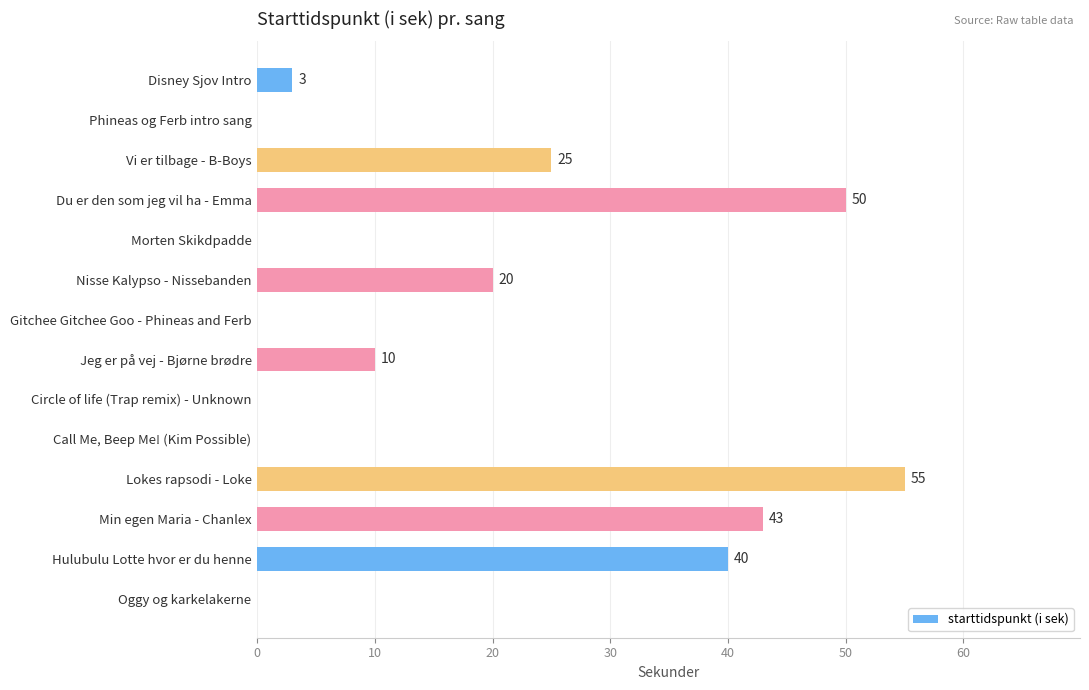

Are the bars horizontal?

Yes